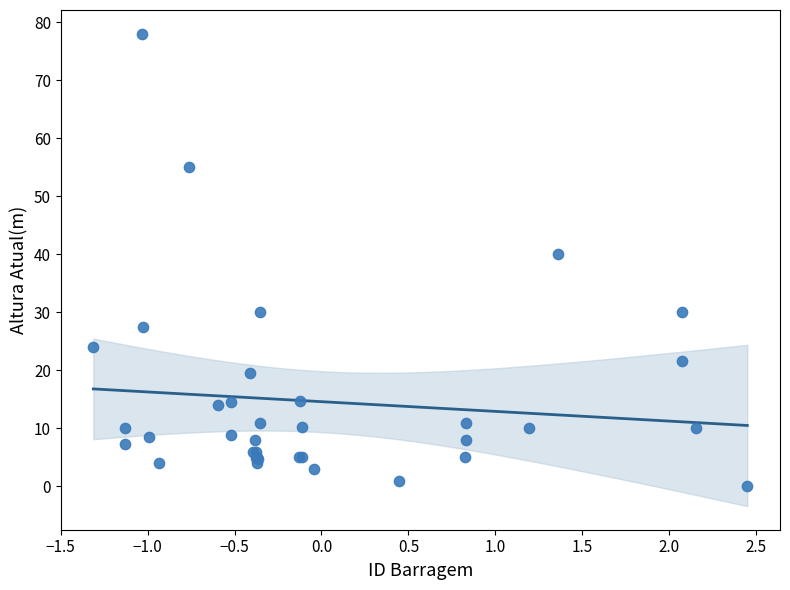

What Y value in the scatter plot is closest to 39?

40.0